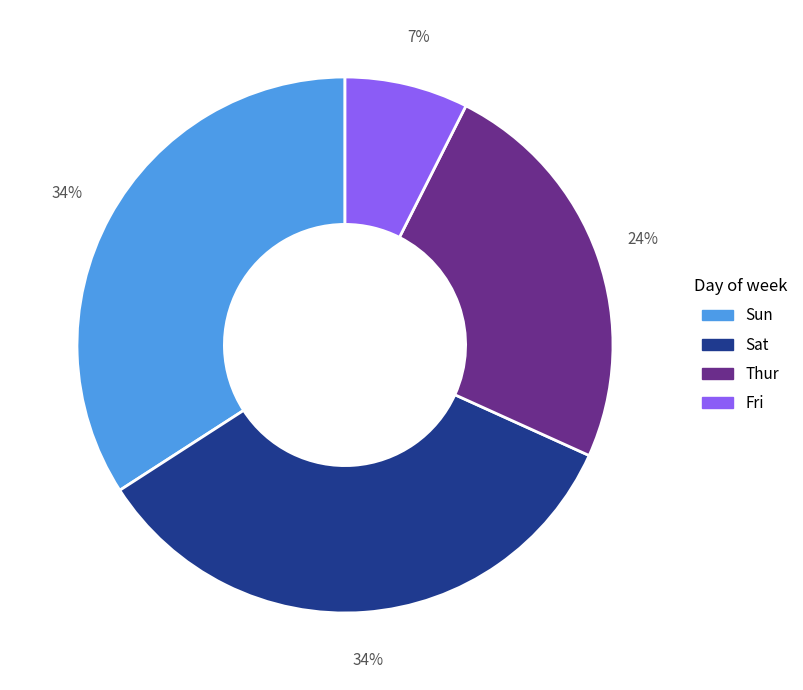

Is there a majority slice in this chart?

No